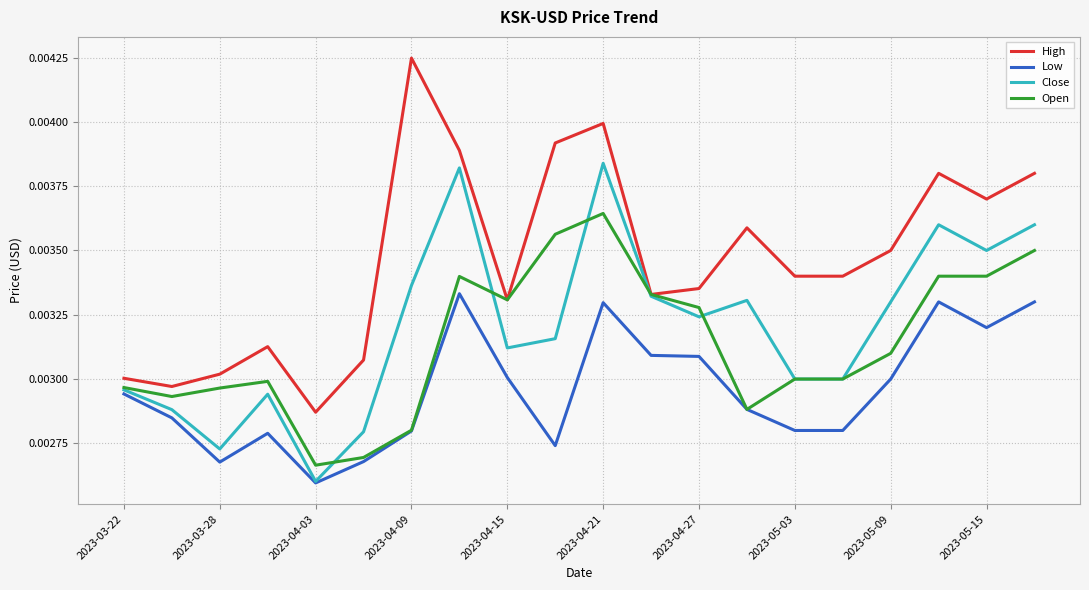

Count the number of categories in the chart.

20